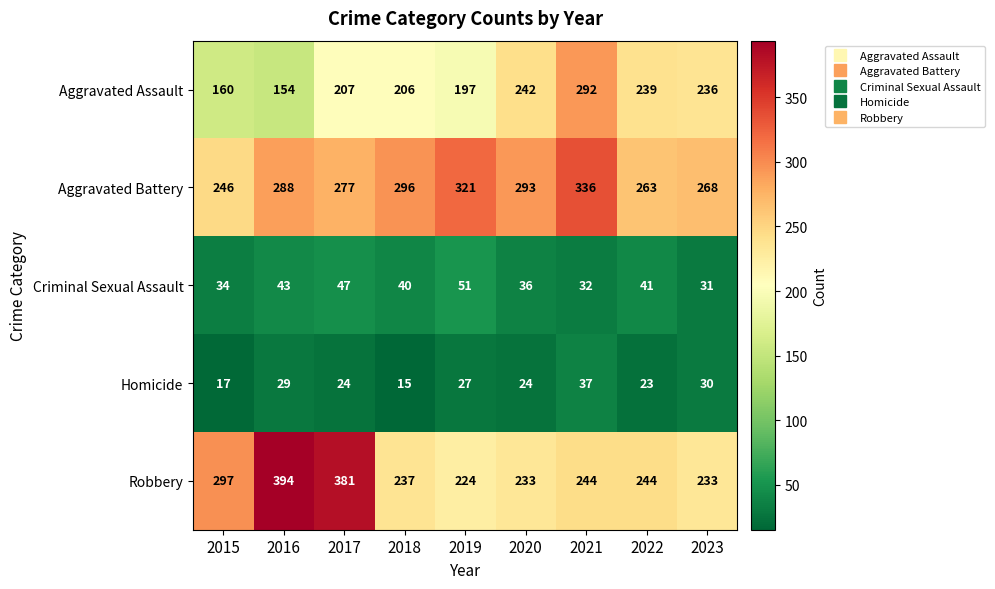

What is the maximum value shown in the chart?

394